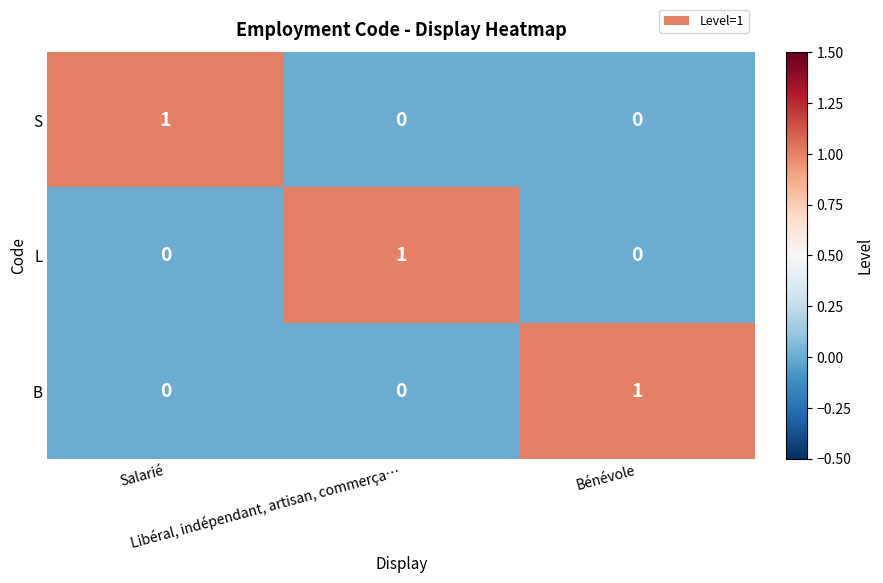

Count the S values in the range 0 to 1.

3